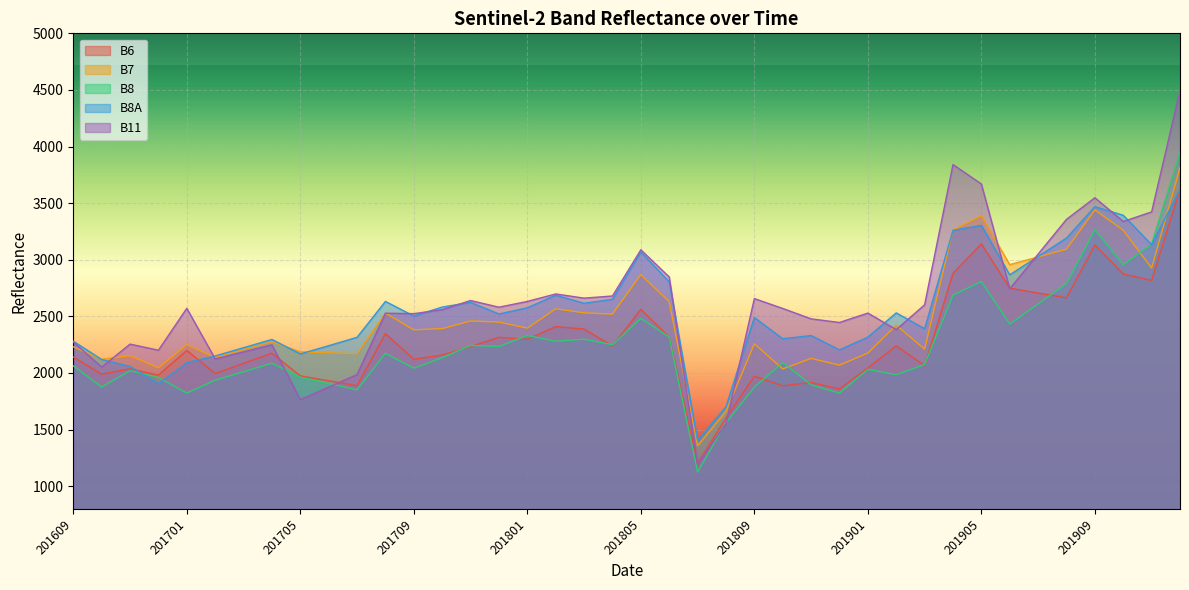

How many categories are shown in the chart?

40